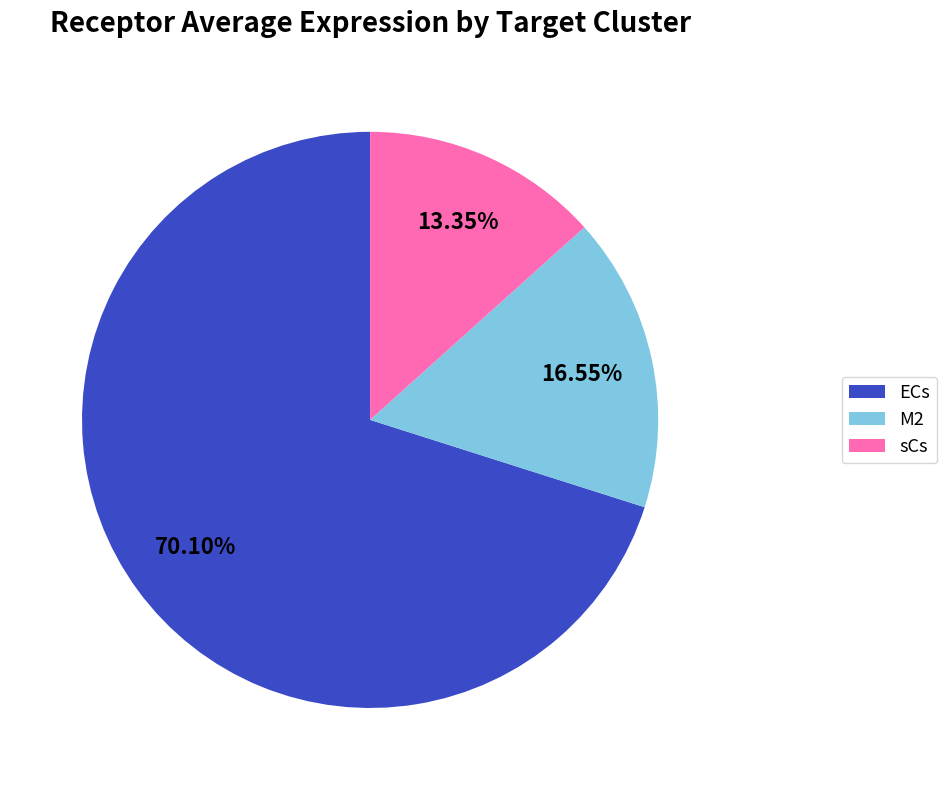

Count the number of slices in the pie.

3